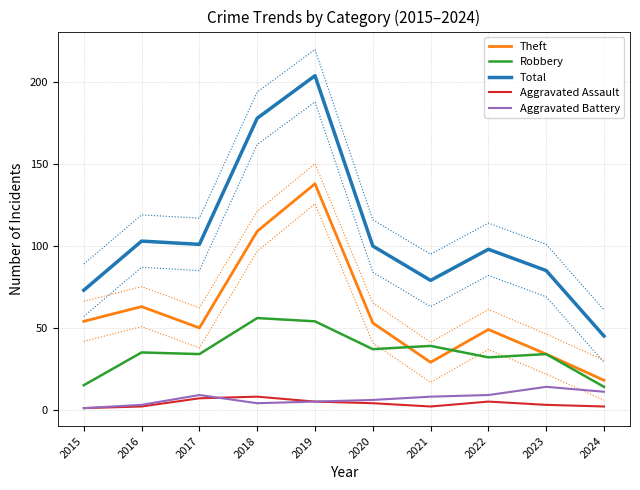

Which series changed the most between 2017 and 2023?

Theft